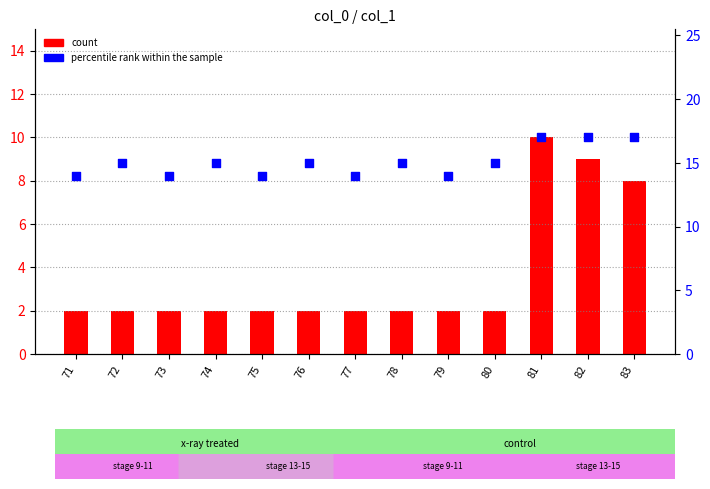

At which category is the sum across all series the highest?

81